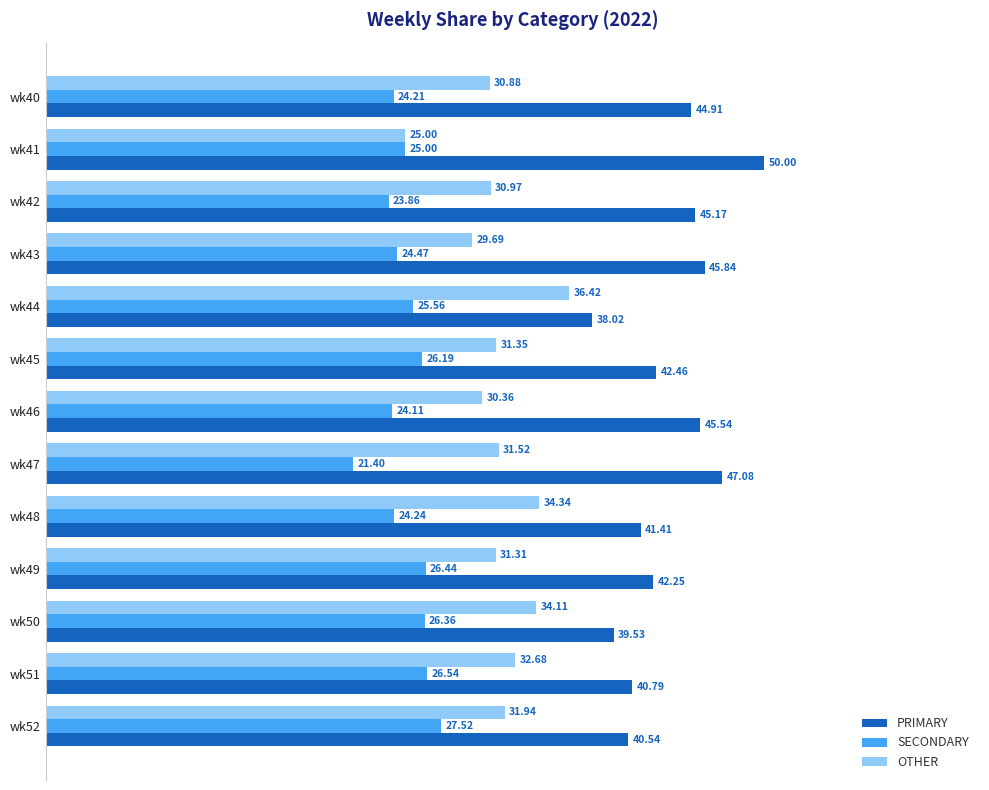

Between wk48 and wk51, which series saw the biggest shift?

SECONDARY